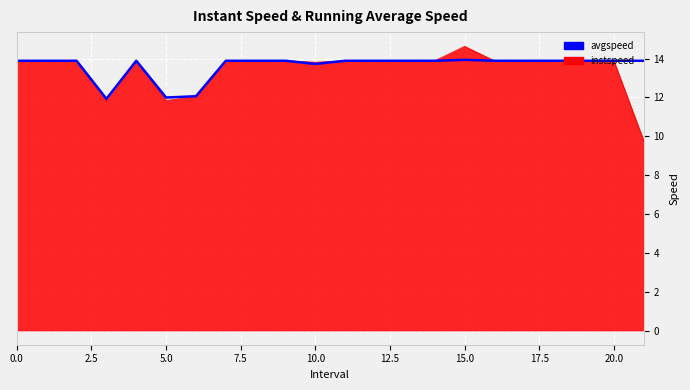

List the series in order of their peak value, lowest first.

avgspeed, instspeed